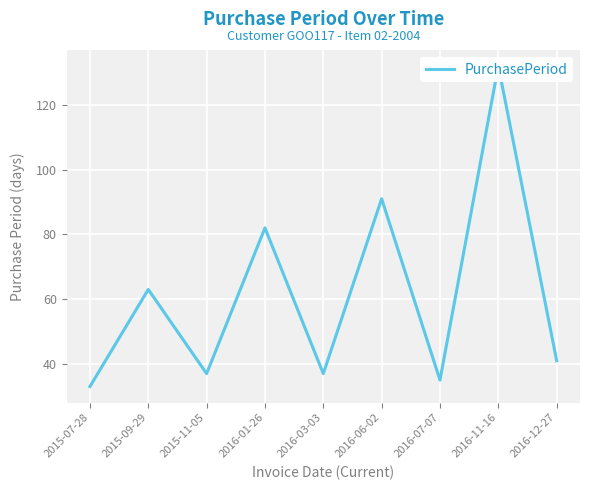

Where is the first local minimum?

2015-11-05